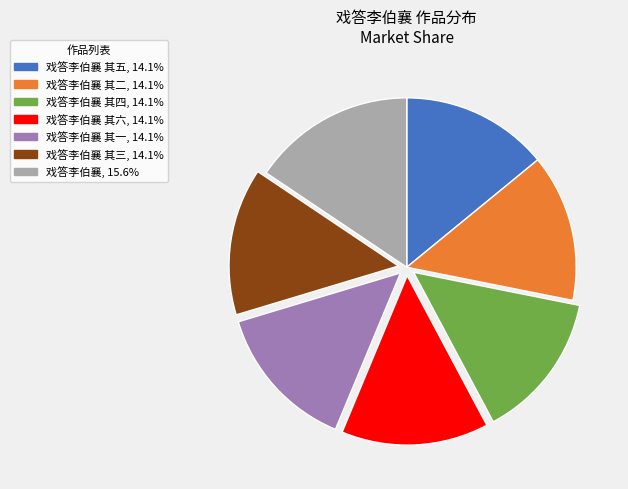

Is there a majority slice in this chart?

No